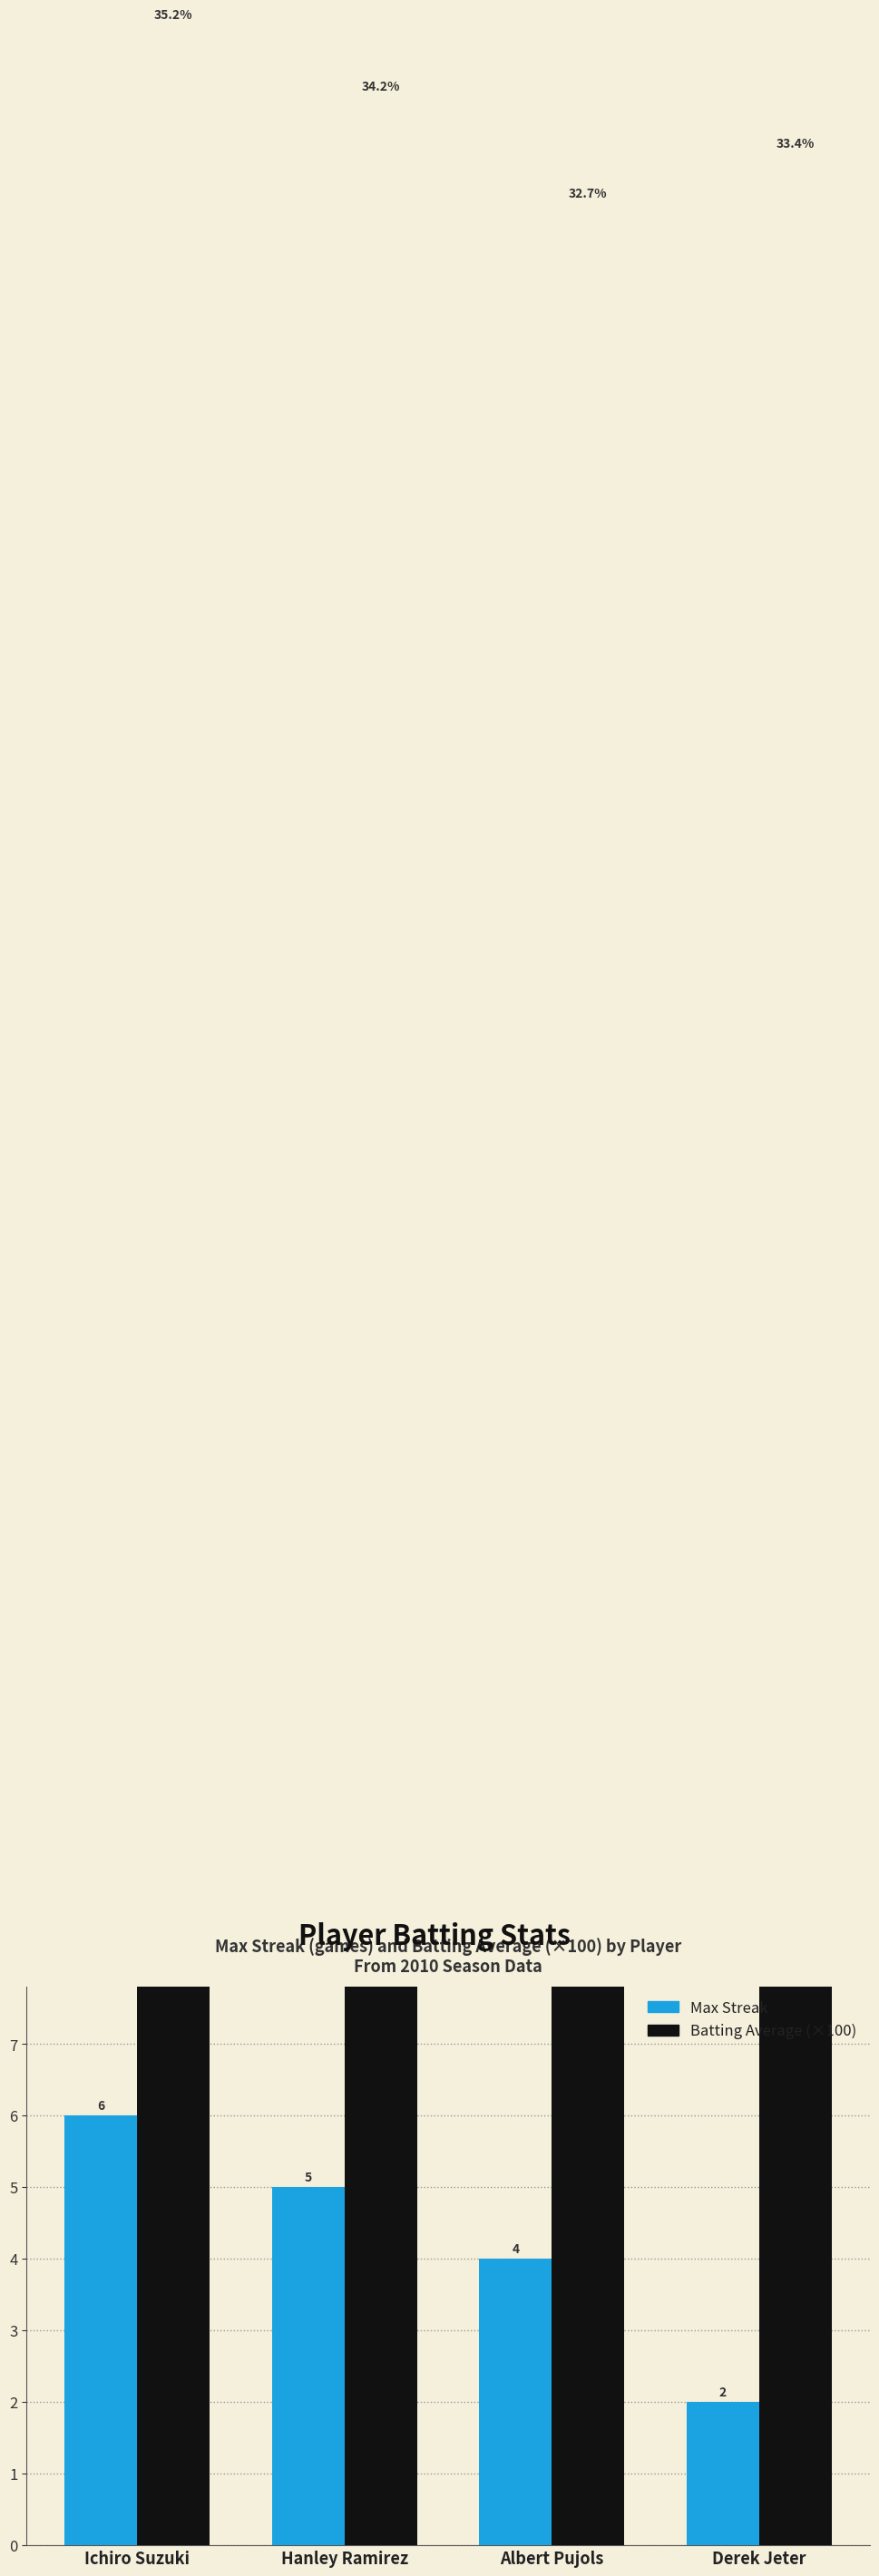

Rank the categories by Max Streak value from lowest to highest.

Derek Jeter, Albert Pujols, Hanley Ramirez, Ichiro Suzuki